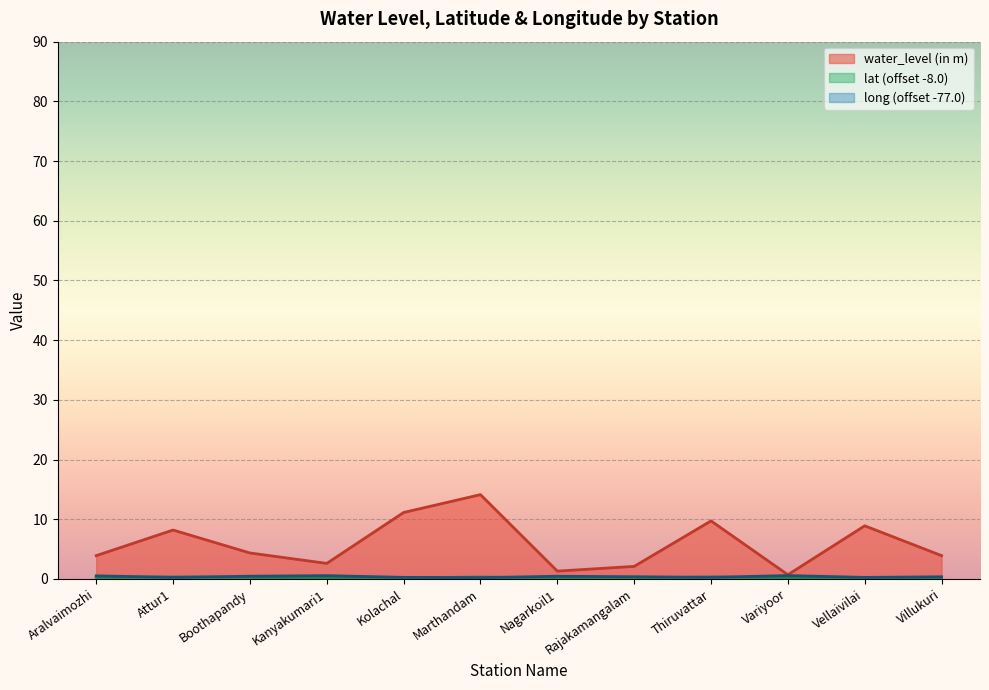

What is the total value across all series at Variyoor?

1.4